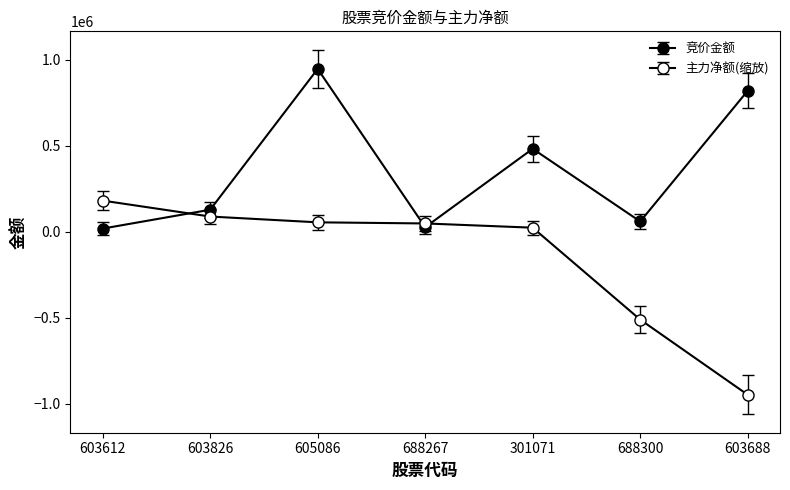

Rank the series by their average value, from highest to lowest.

竞价金额, 主力净额